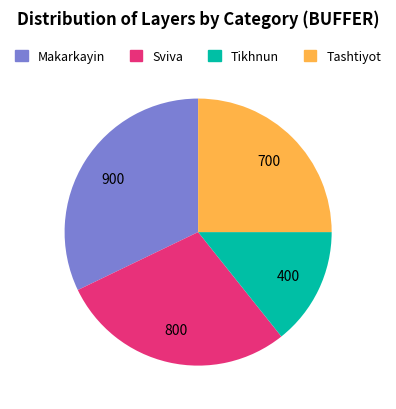

Is there a majority slice in this chart?

No